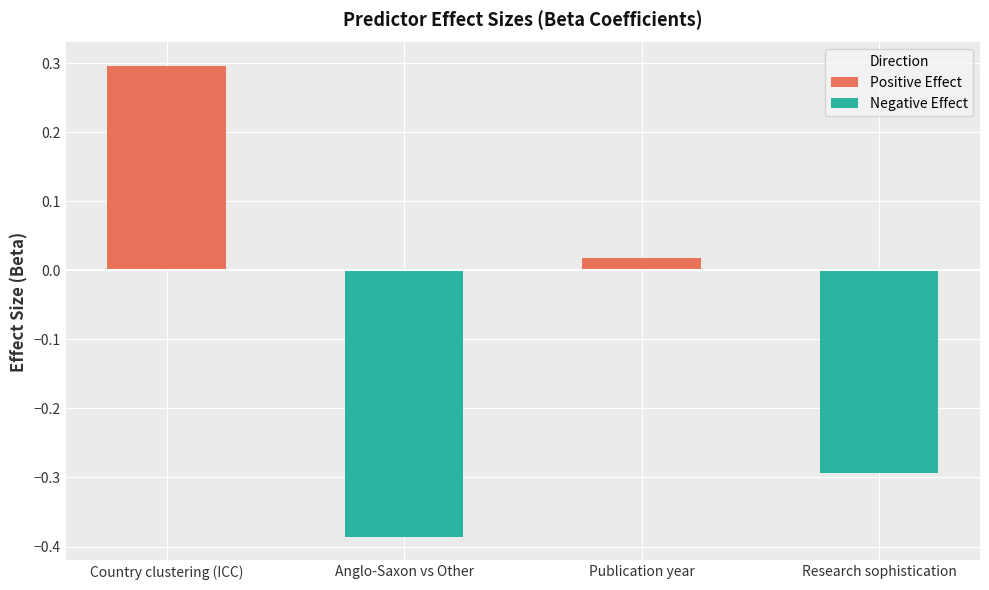

What is the label of the 2nd bar from the right?

Publication year